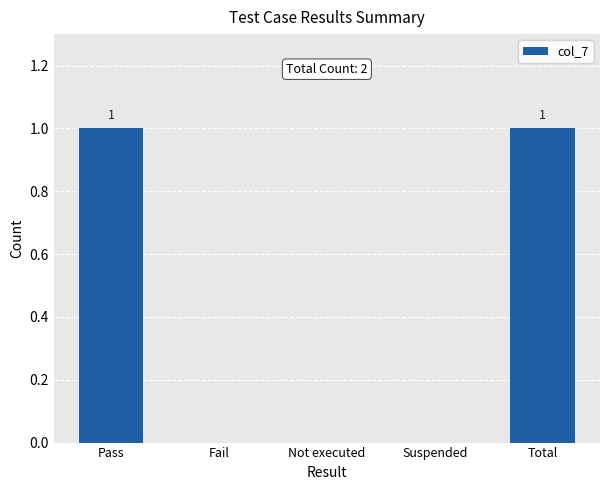

How many distinct data groups are displayed?

1